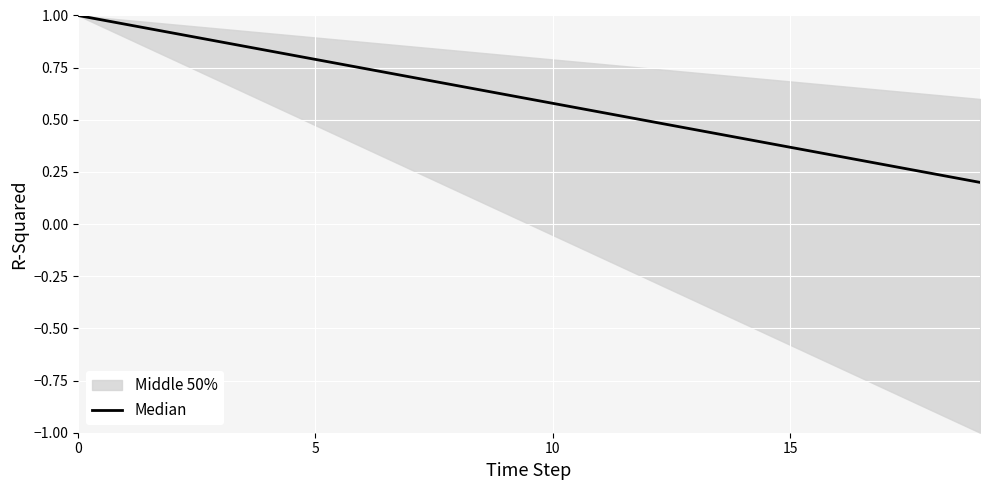

Read the value at 18.

0.2